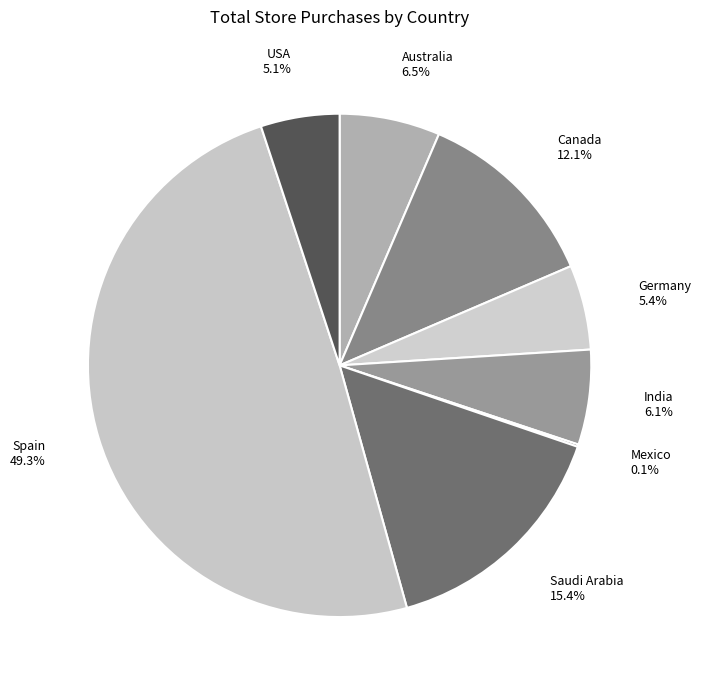

Combined, do Spain and Australia account for over 50%?

Yes